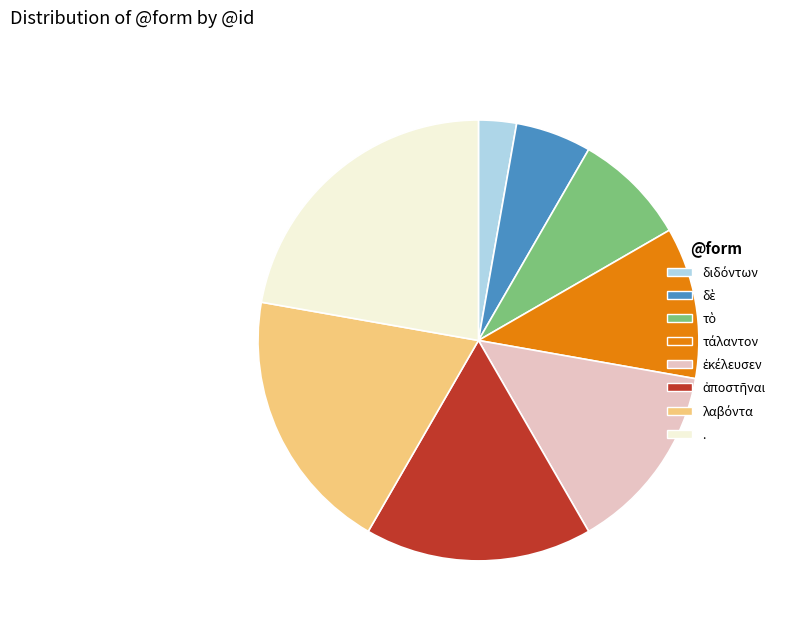

Is it true that . is 34% of the pie?

False